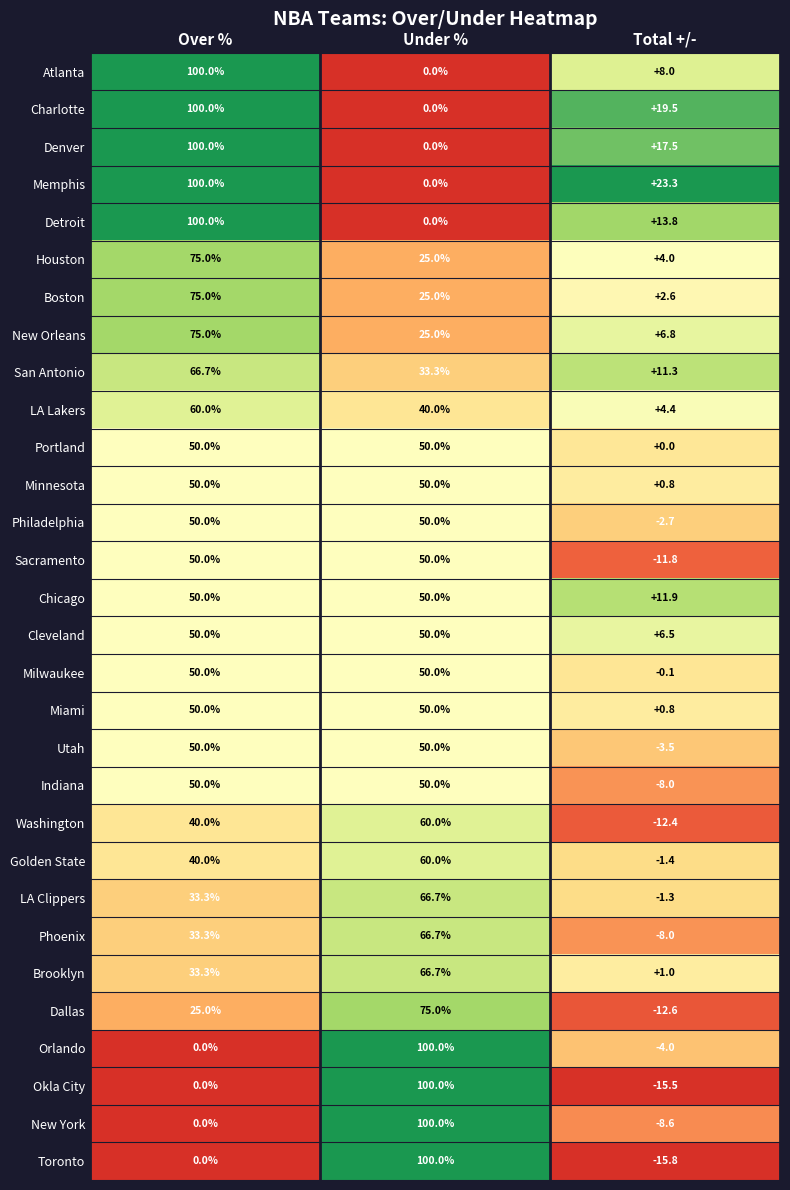

List the labels in order of Charlotte value, smallest first.

Under %, Total +/-, Over %